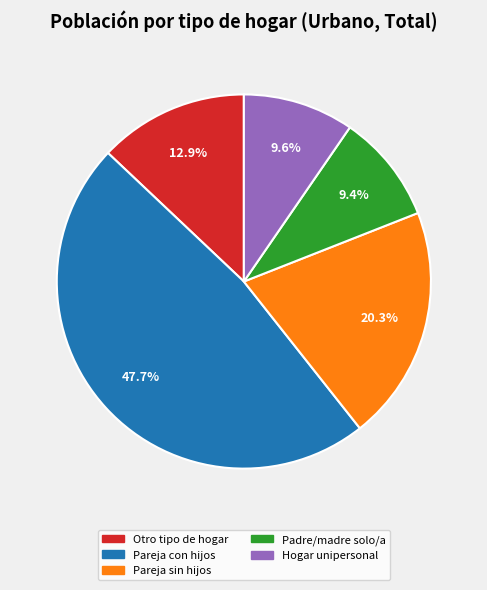

Does any single category account for the majority?

No